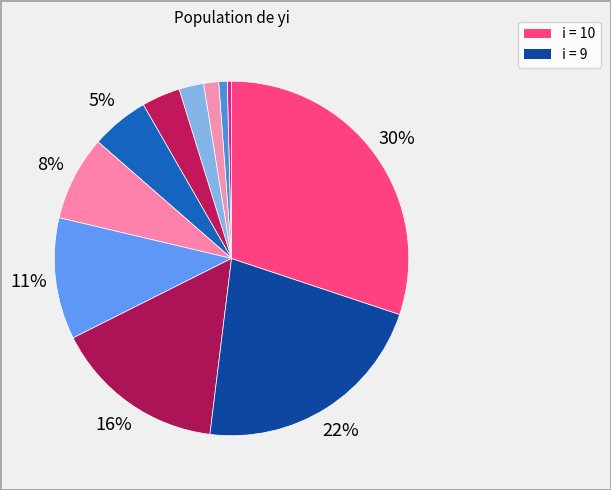

How many slices are in this pie chart?

11